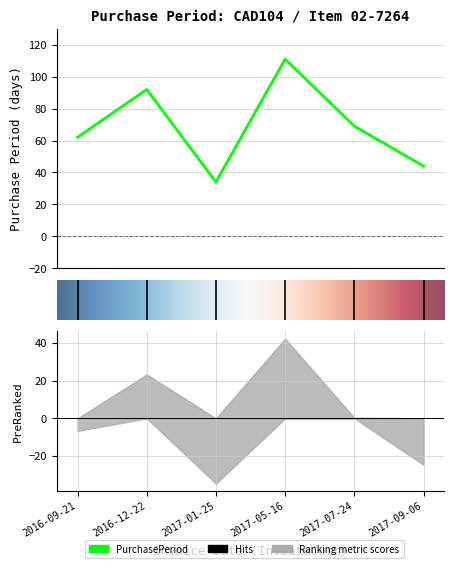

What is the difference between the values at 2017-07-24 and 2017-01-25?

35